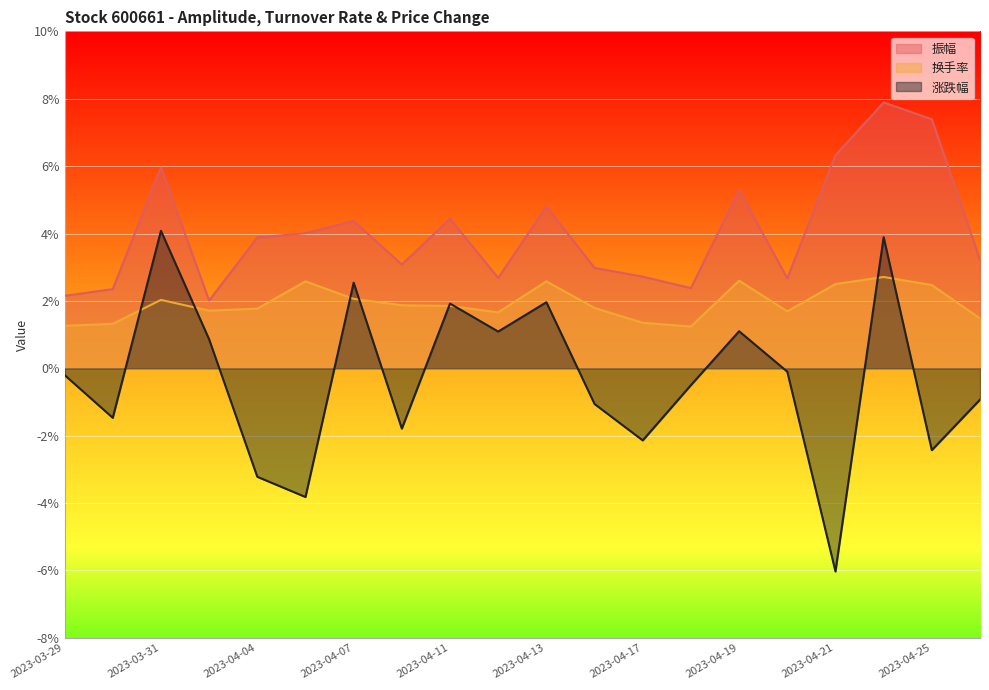

True or false: 换手率 has more than 0 interior local peaks.

True